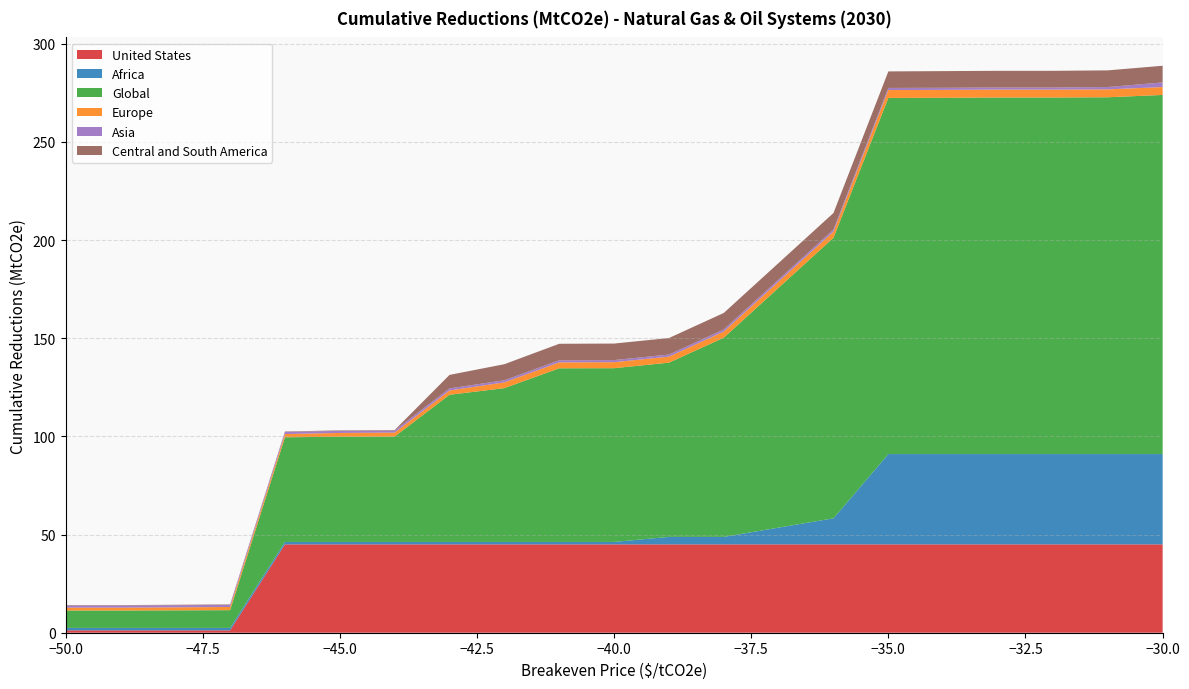

Reading right to left, extract all data points from this chart.

United States: -30=45.0	-31=45.0	-32=45.0	-33=45.0	-34=45.0	-35=45.0	-36=45.0	-38=45.0	-39=45.0	-40=45.0	-41=45.0	-42=45.0	-43=45.0	-44=45.0	-45=45.0	-46=45.0	-47=1.2	-48=1.2	-49=1.2	-50=1.2
Africa: -30=46.0	-31=46.0	-32=46.0	-33=46.0	-34=46.0	-35=46.0	-36=13.3	-38=3.8	-39=3.8	-40=1.2	-41=1.2	-42=1.2	-43=1.2	-44=1.2	-45=1.2	-46=1.2	-47=1.2	-48=1.2	-49=1.2	-50=1.2
Global: -30=182.9	-31=181.7	-32=181.6	-33=181.6	-34=181.5	-35=181.4	-36=142.9	-38=101.5	-39=88.7	-40=88.5	-41=88.4	-42=78.3	-43=75.0	-44=53.7	-45=53.6	-46=53.3	-47=9.0	-48=8.9	-49=8.9	-50=8.9
Europe: -30=4.0	-31=4.0	-32=4.0	-33=4.0	-34=4.0	-35=4.0	-36=3.1	-38=3.1	-39=3.1	-40=3.1	-41=3.0	-42=2.9	-43=2.2	-44=2.0	-45=1.9	-46=1.6	-47=1.6	-48=1.5	-49=1.5	-50=1.5
Asia: -30=2.4	-31=1.2	-32=1.1	-33=1.1	-34=1.1	-35=1.1	-36=1.1	-38=1.1	-39=1.1	-40=1.1	-41=1.1	-42=1.1	-43=1.1	-44=1.1	-45=1.1	-46=1.1	-47=1.1	-48=1.1	-49=1.1	-50=1.1
Central and South America: -30=8.5	-31=8.5	-32=8.5	-33=8.5	-34=8.5	-35=8.4	-36=8.4	-38=8.4	-39=8.4	-40=8.4	-41=8.4	-42=8.2	-43=6.9	-44=0.2	-45=0.2	-46=0.2	-47=0.2	-48=0.2	-49=0.2	-50=0.2